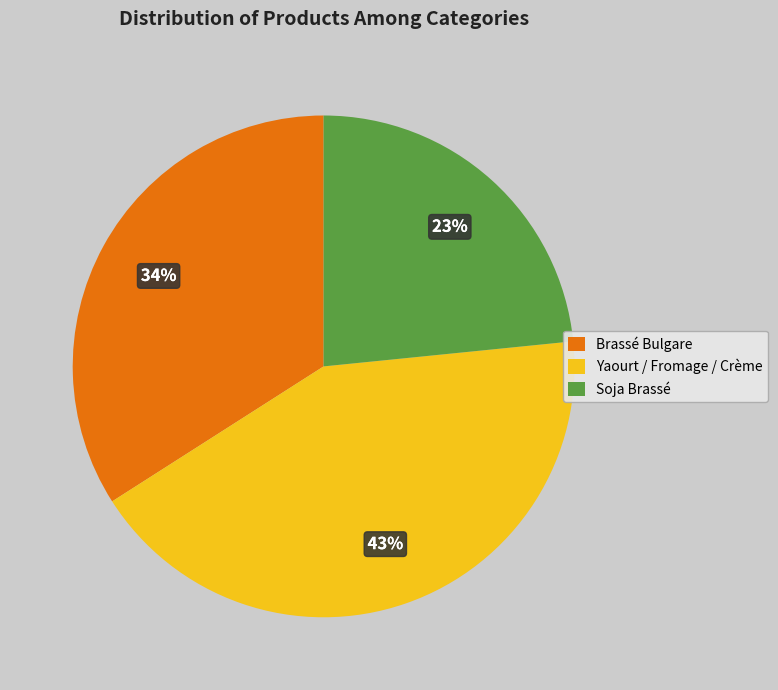

Is there a majority slice in this chart?

No